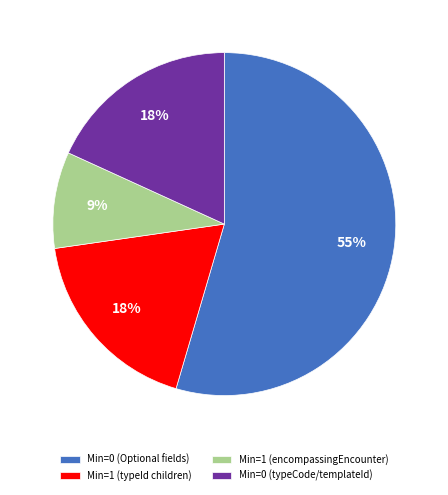

How many slices are in this pie chart?

4